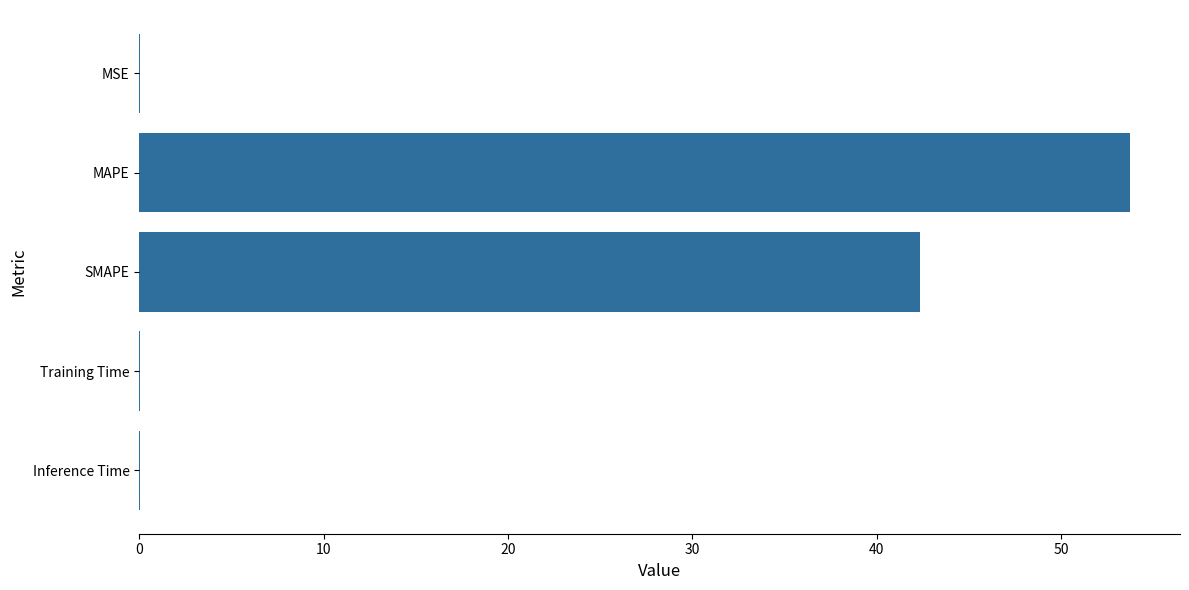

The chart shows a value of 0.0 at MSE. True or false?

True